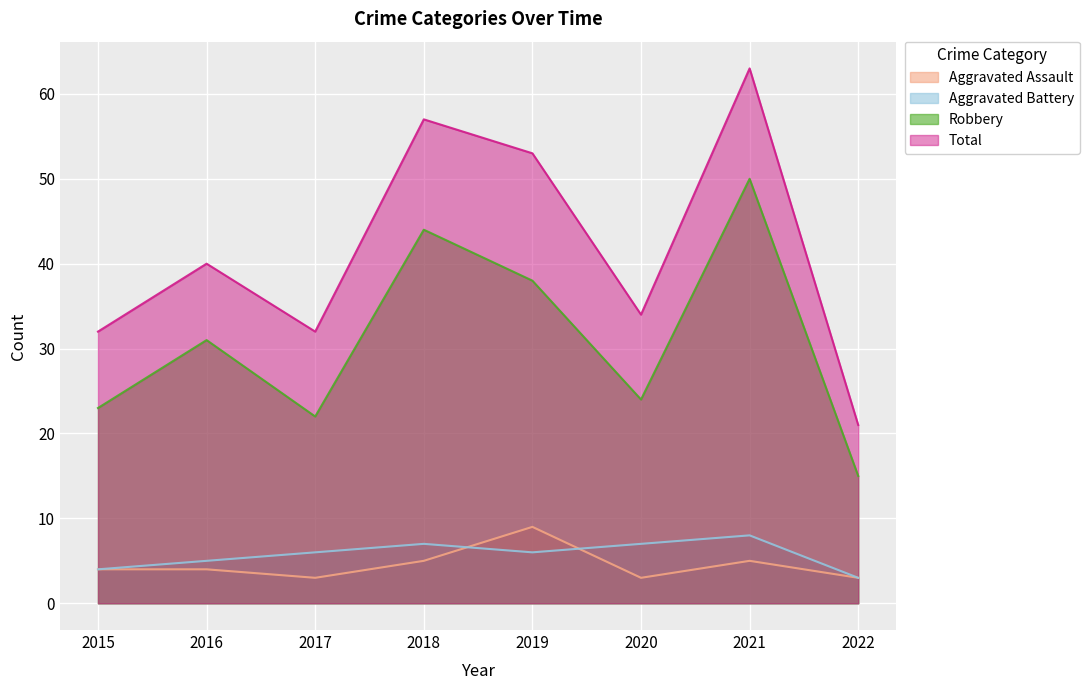

What is the sum of the Aggravated Assault values at 2022 and 2018?

8